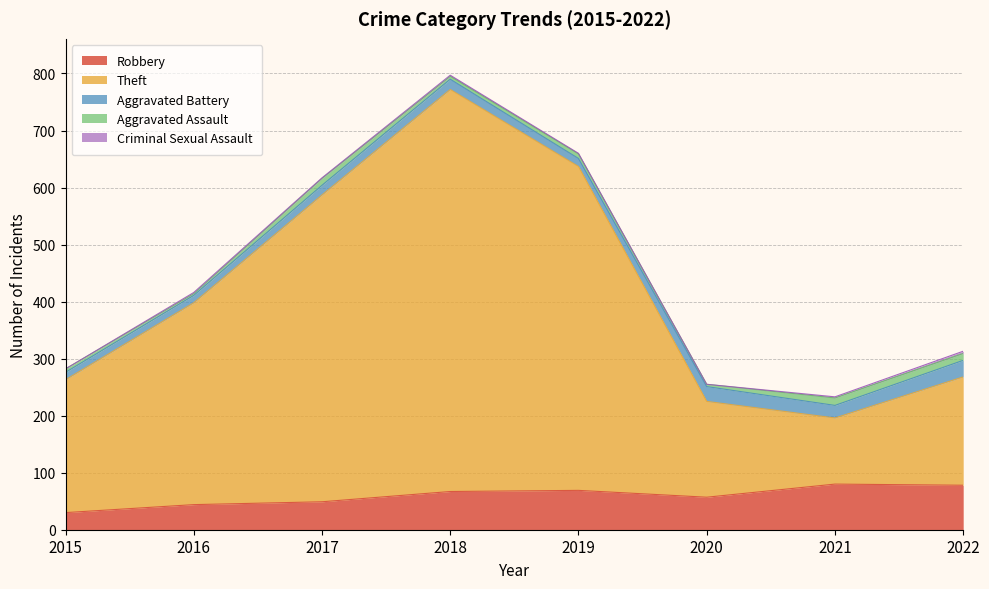

Which series has the widest spread of values?

Theft